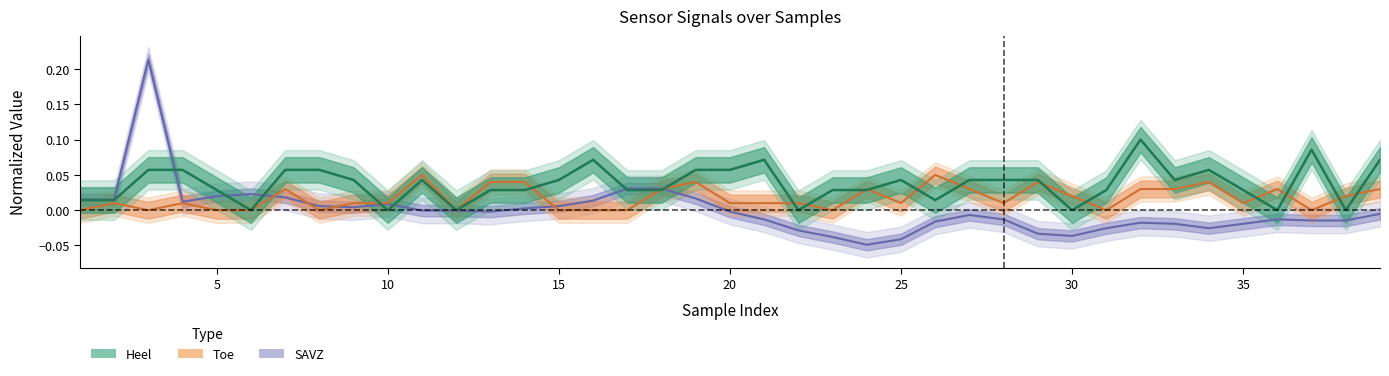

Where is the first local maximum for Toe?

2